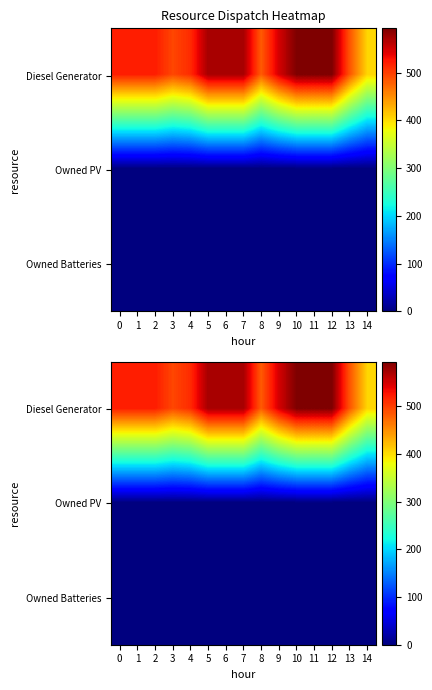

At 12, list the series in order from largest to smallest.

Diesel Generator, Owned PV, Owned Batteries